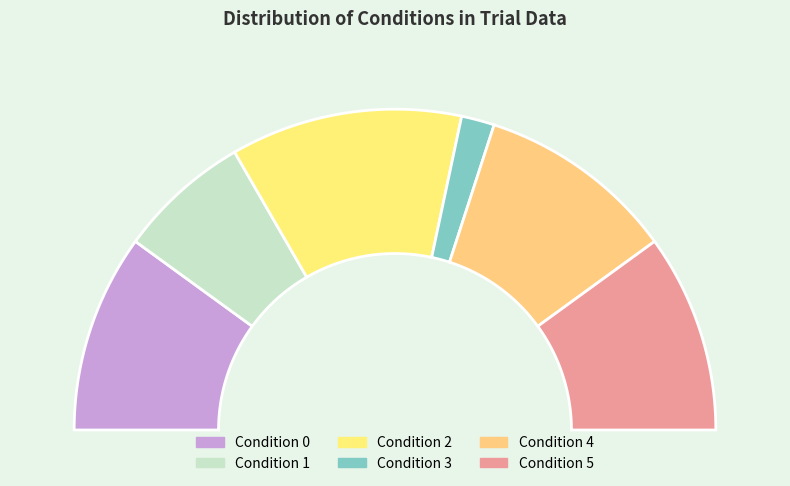

The Condition 4 slice represents 20% of the pie. True or false?

True